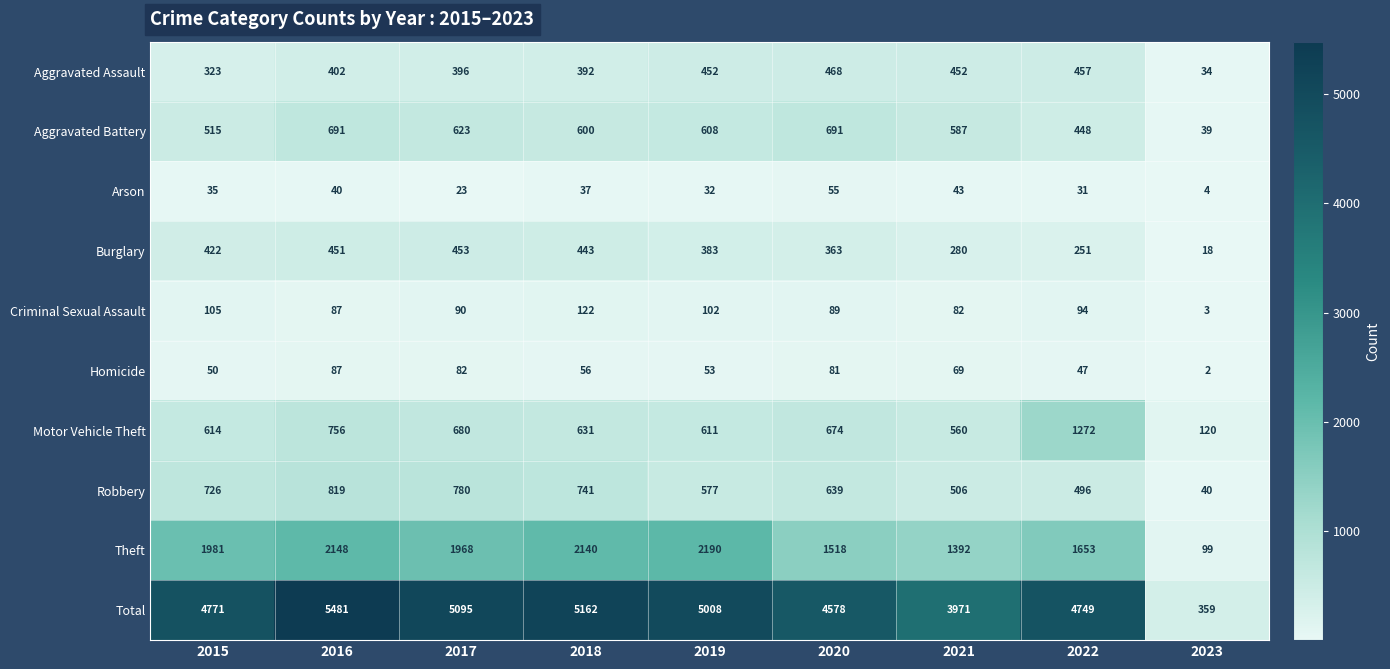

Which series has the largest total across all categories?

Total